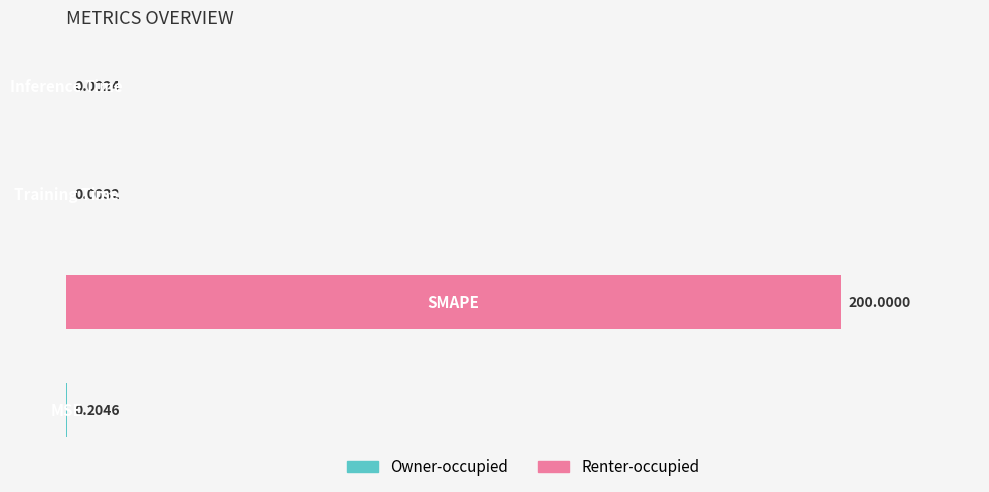

What is the sum of all values?

200.2